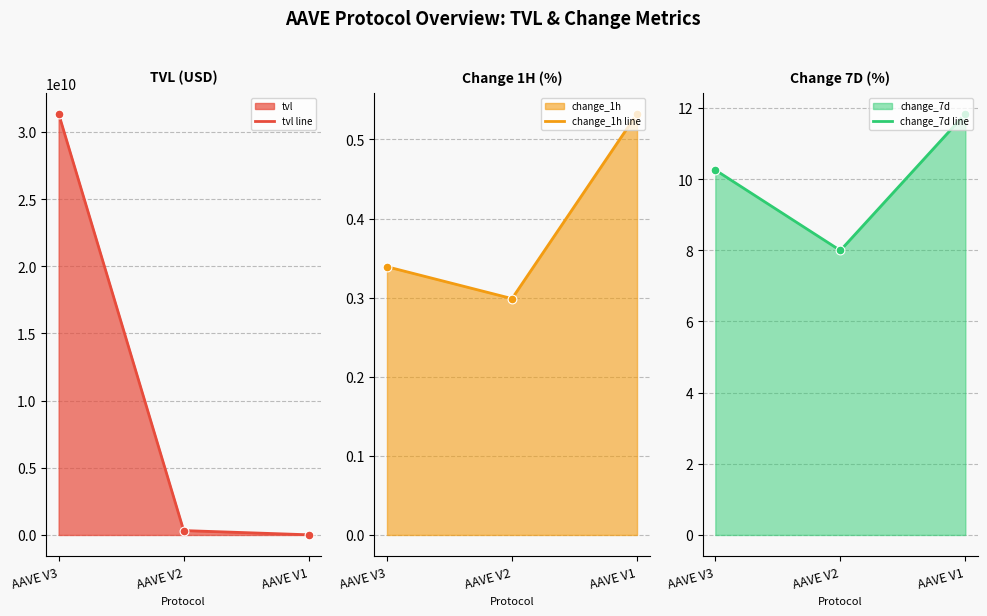

At how many categories does at least one series exceed 30855684713?

1